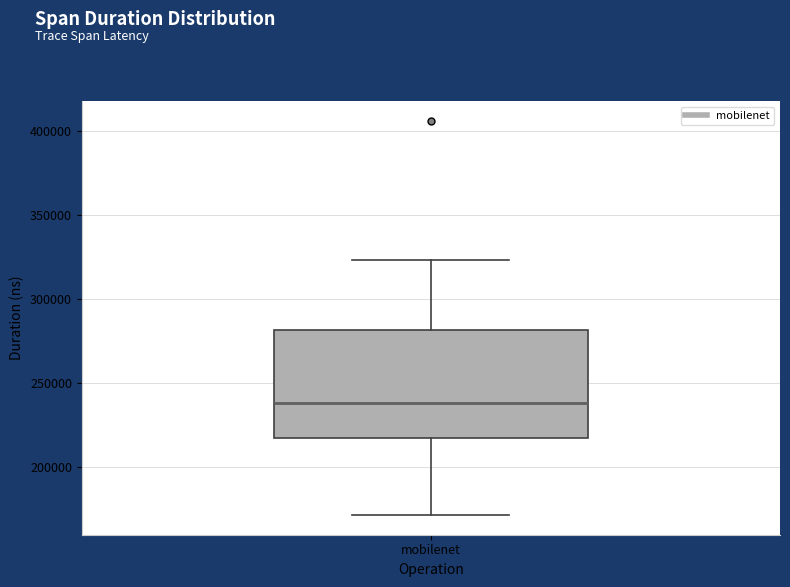

Read this box plot against the y-axis: the position of the median line, the range covered by the box, and the ends of both whiskers. The values are not printed on the chart, so give them approximately, as read against the axis.

median 240000, box 215000 to 280000, whiskers 170000 to 325000